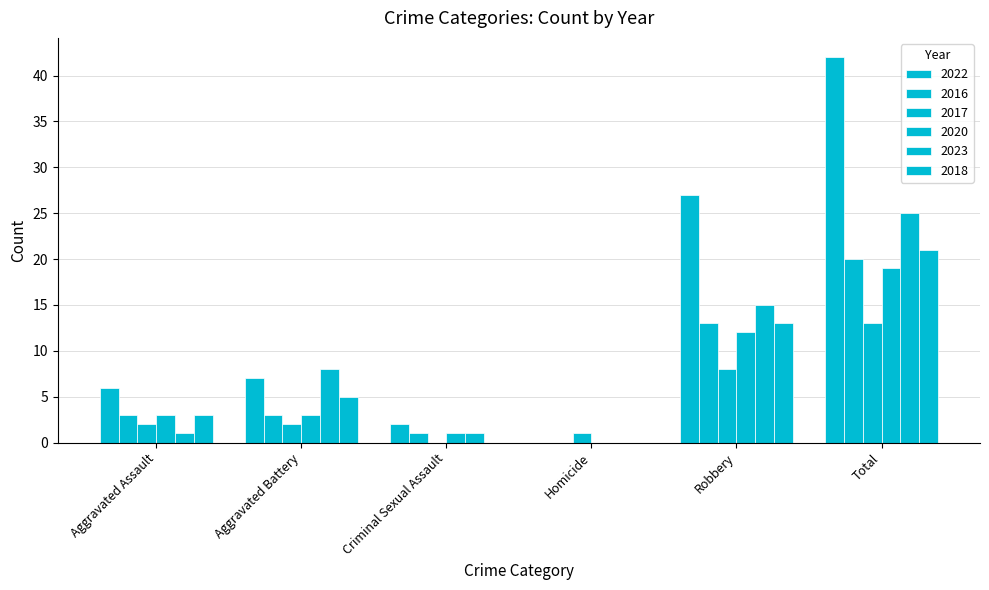

Which category has the lowest value in the 2017 series?

Criminal Sexual Assault